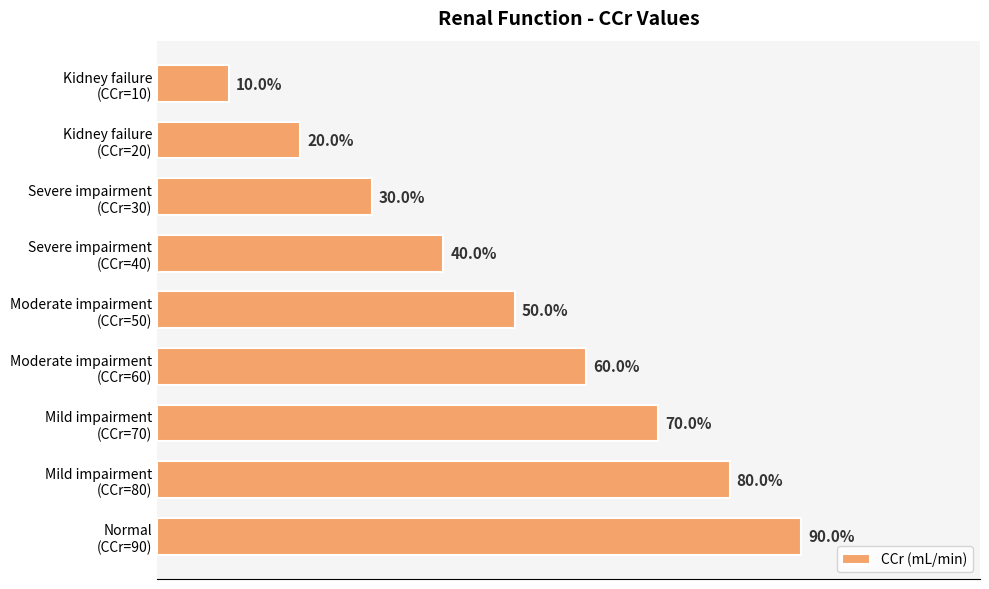

Where is the data nearest to the value 50?

Moderate impairment
(CCr=50)